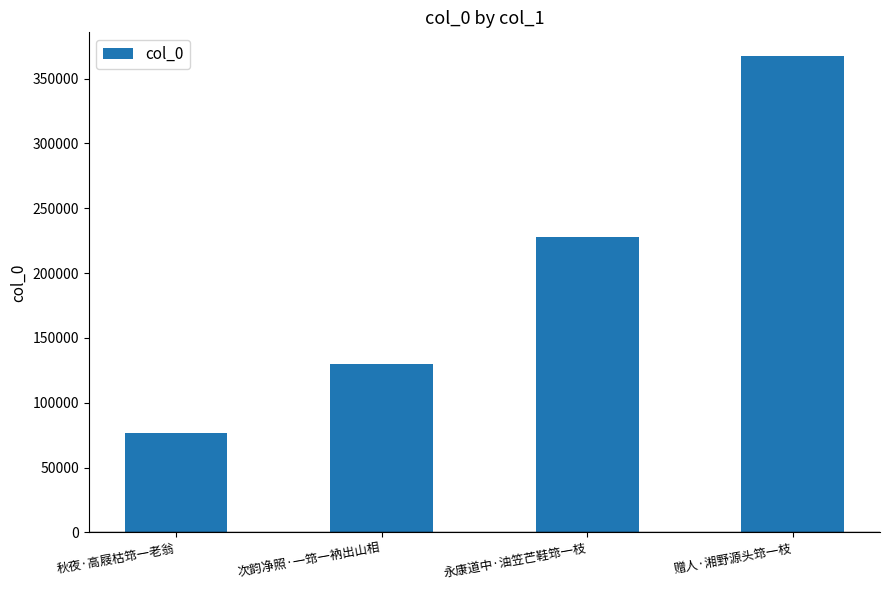

Does the chart contain any negative values?

No